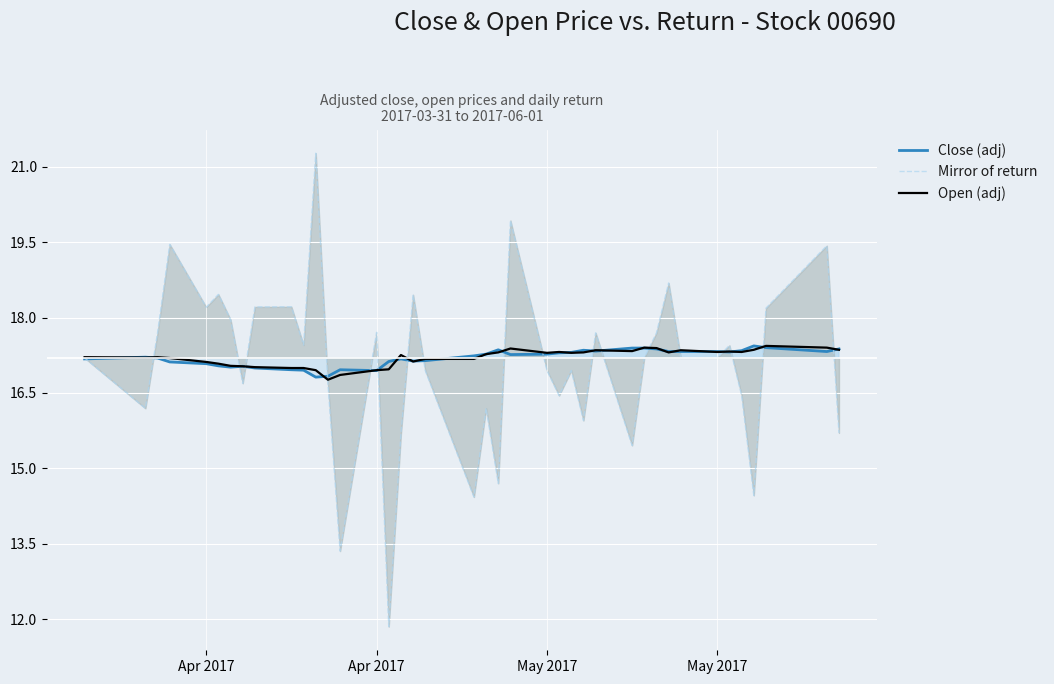

What is the maximum value shown in the chart?

21.3